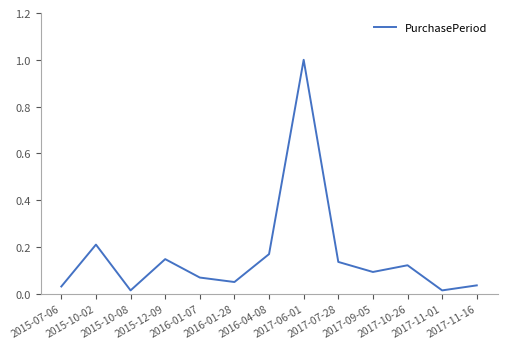

True or false: the data has more than 2 interior local peaks.

True